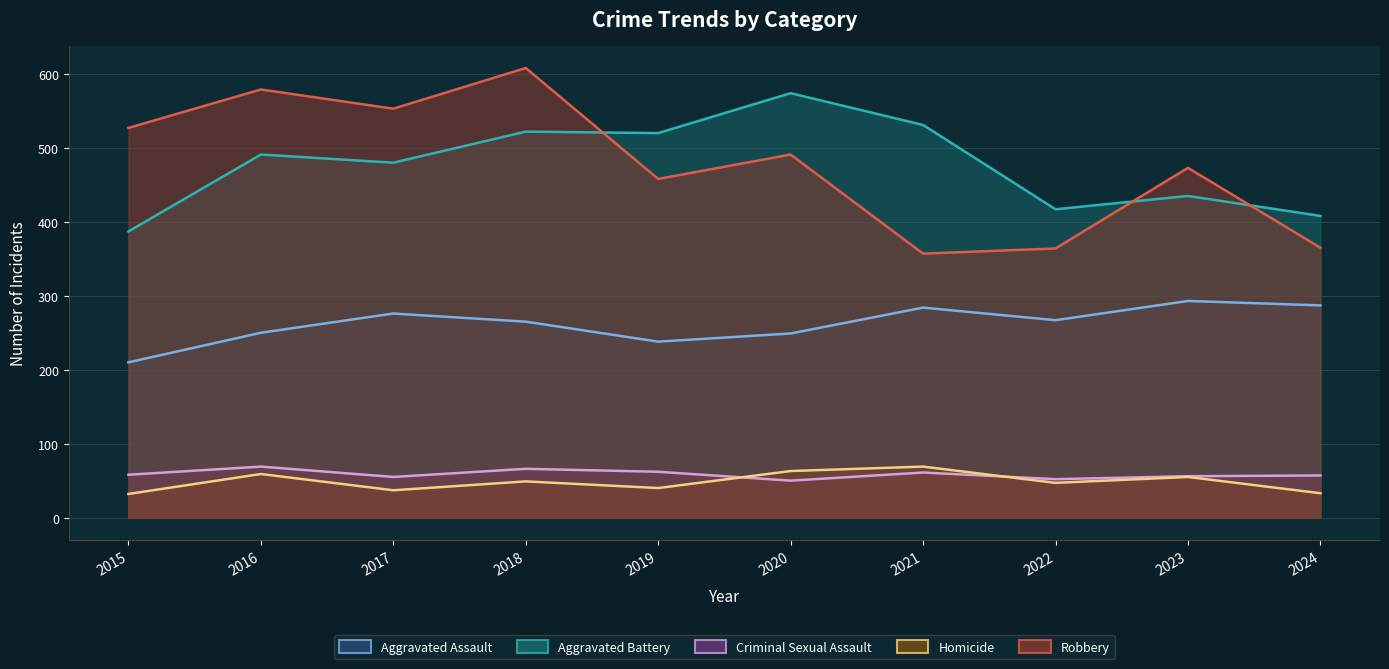

What is the value of the Aggravated Battery point at the 5th from the left?

520